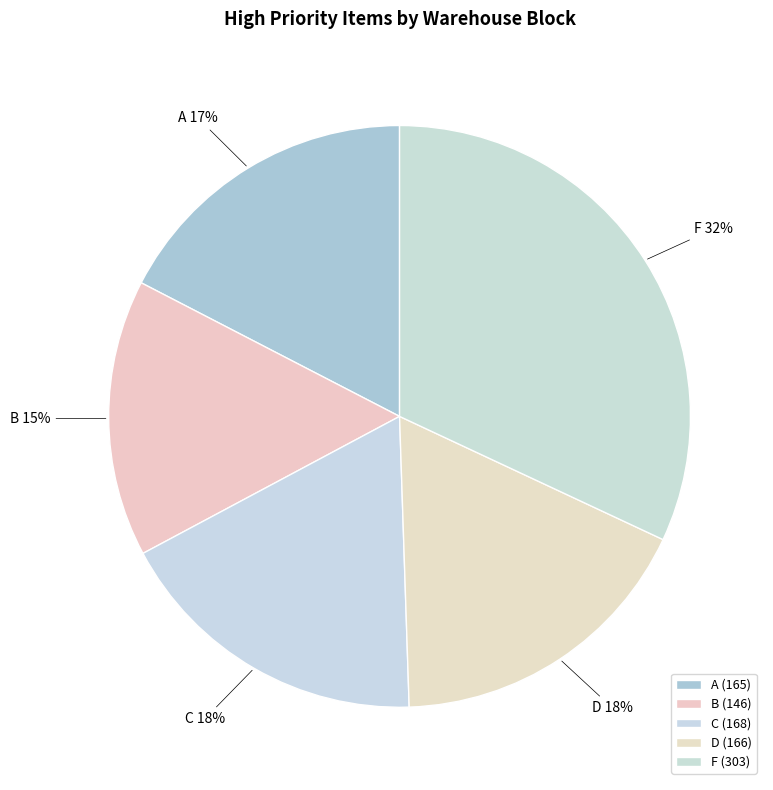

Does any single category account for the majority?

No